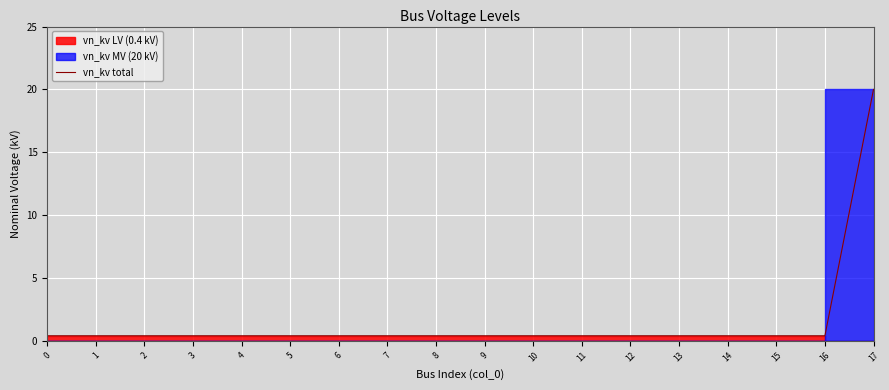

What is the greatest value displayed?

20.0